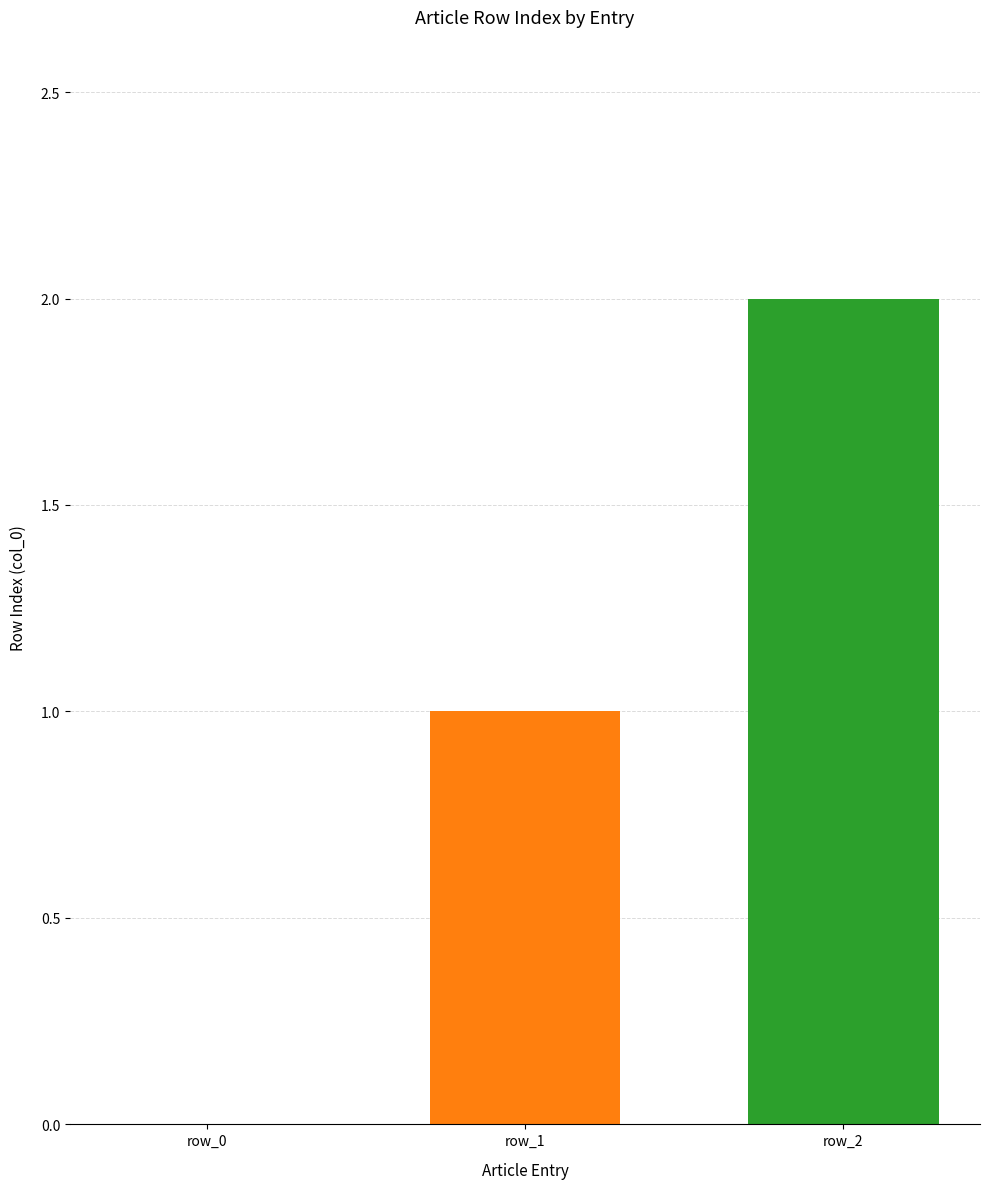

Which label corresponds to the largest value in the chart?

row_2